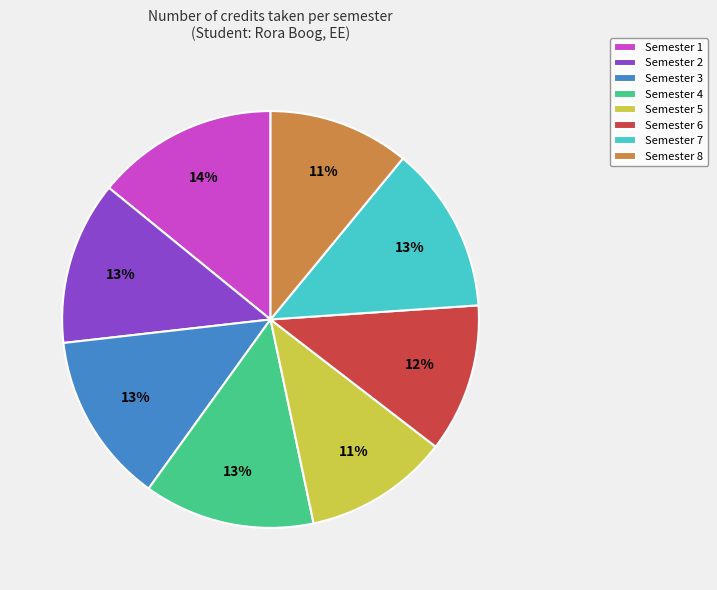

Combined, do Semester 2 and Semester 4 account for over 50%?

No